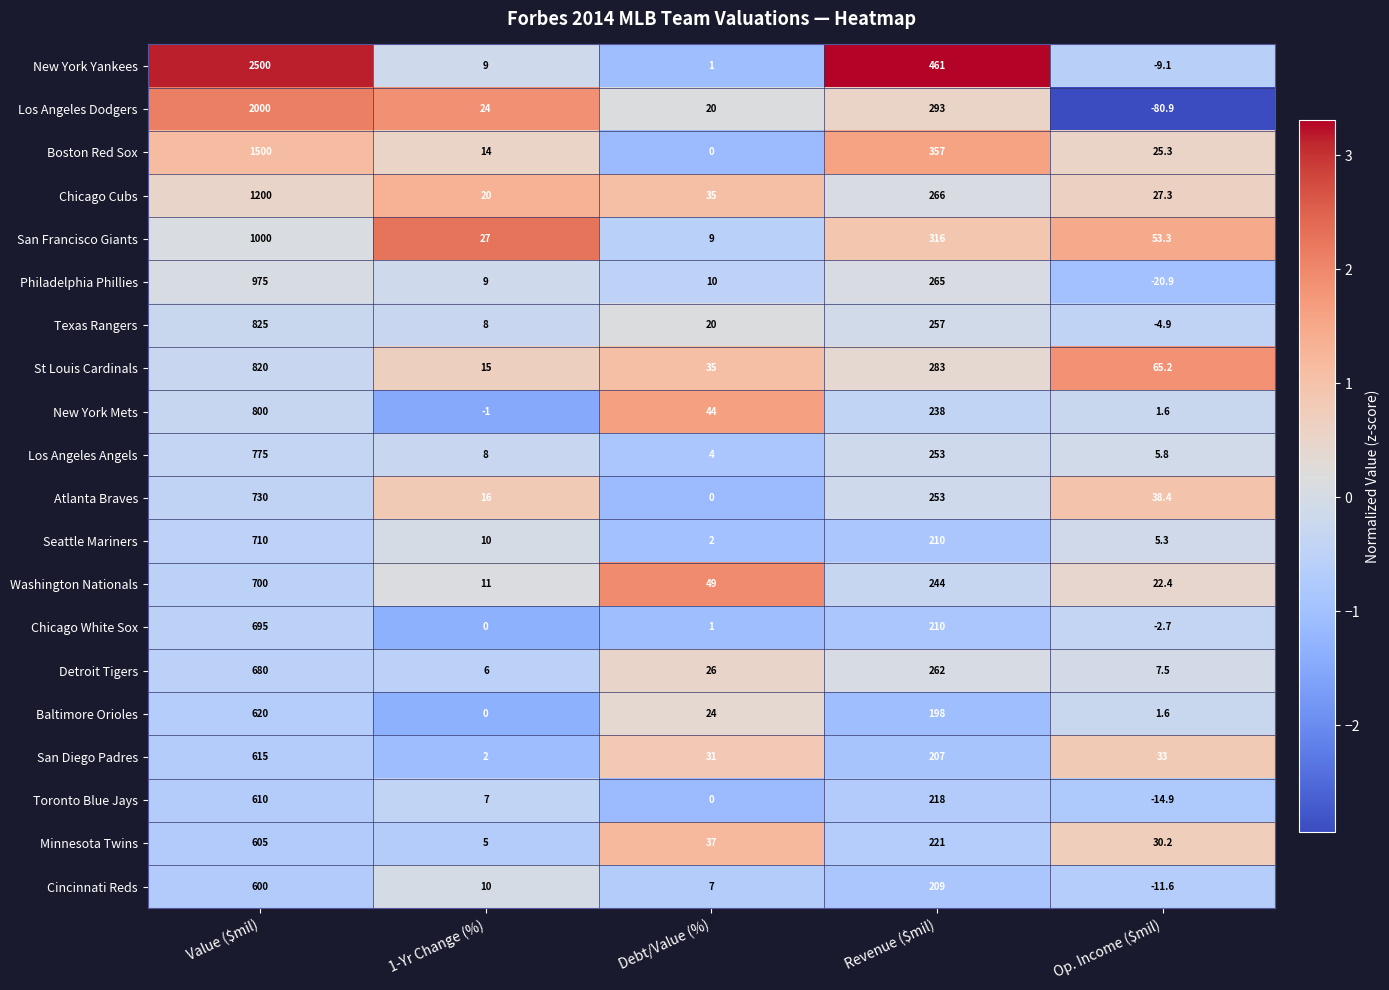

How many distinct data groups are displayed?

20